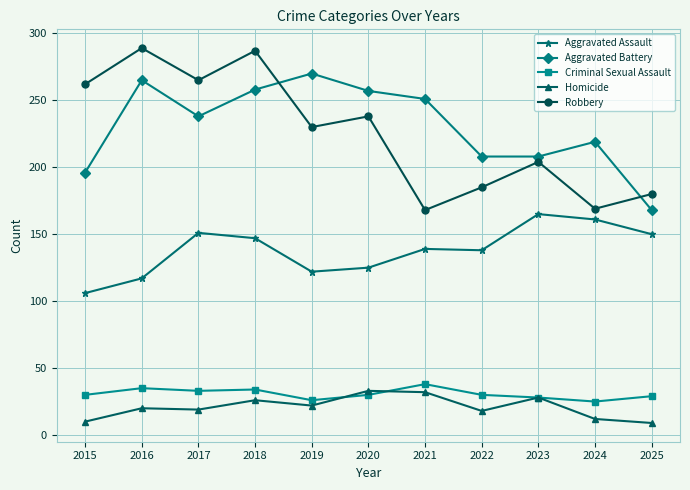

What is the difference between the maximum and minimum values in the Homicide series?

24